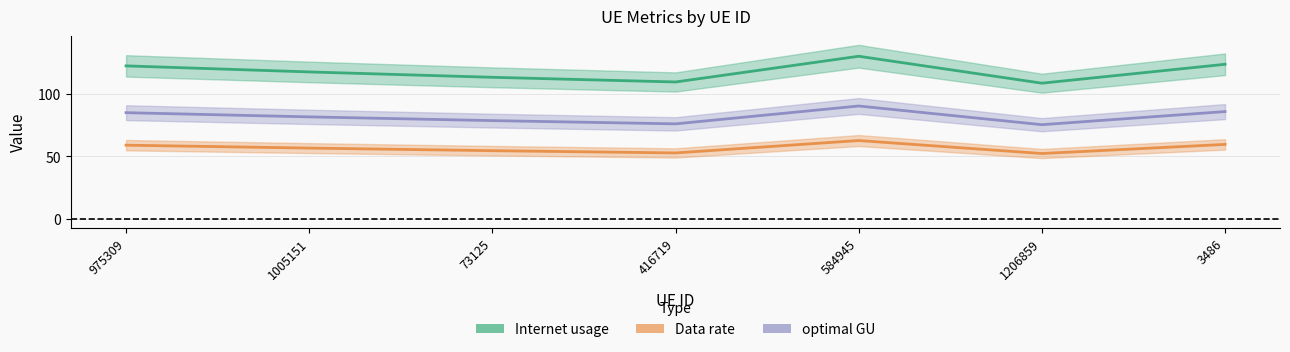

Which category has the highest value in the Data rate series?

584945